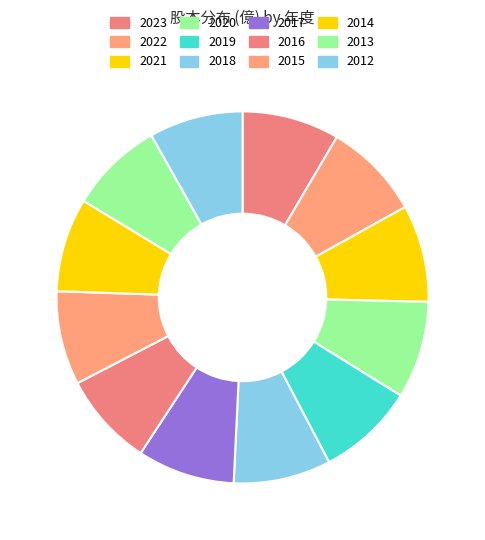

Rank the categories by value from highest to lowest.

2023, 2022, 2021, 2020, 2019, 2018, 2017, 2016, 2015, 2014, 2013, 2012